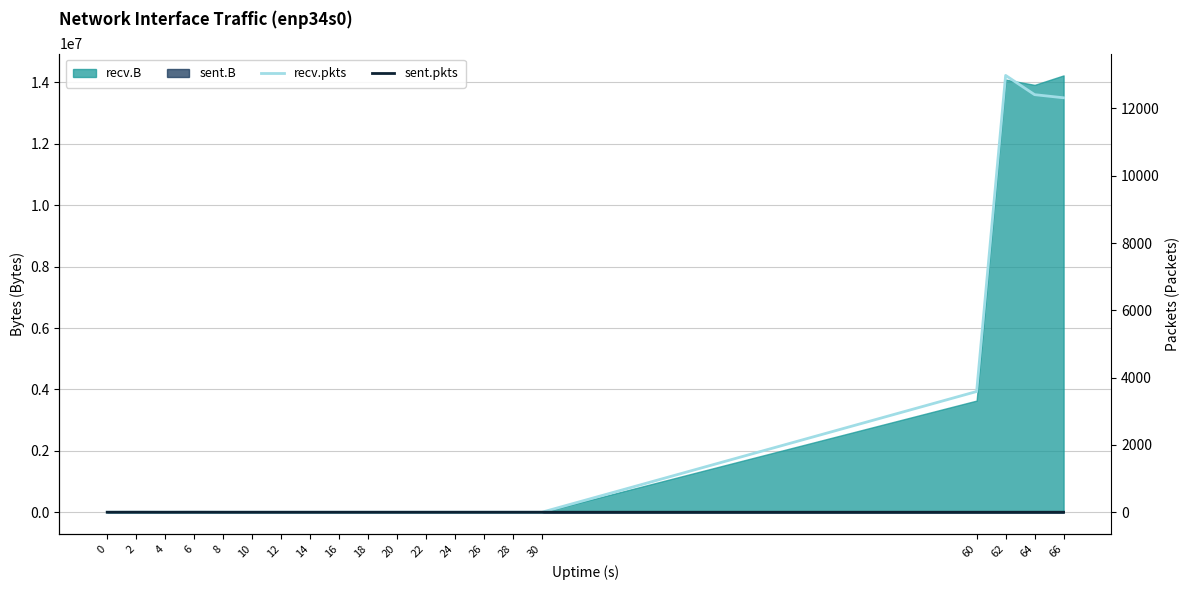

How many interior local peaks does the recv.pkts series have?

1